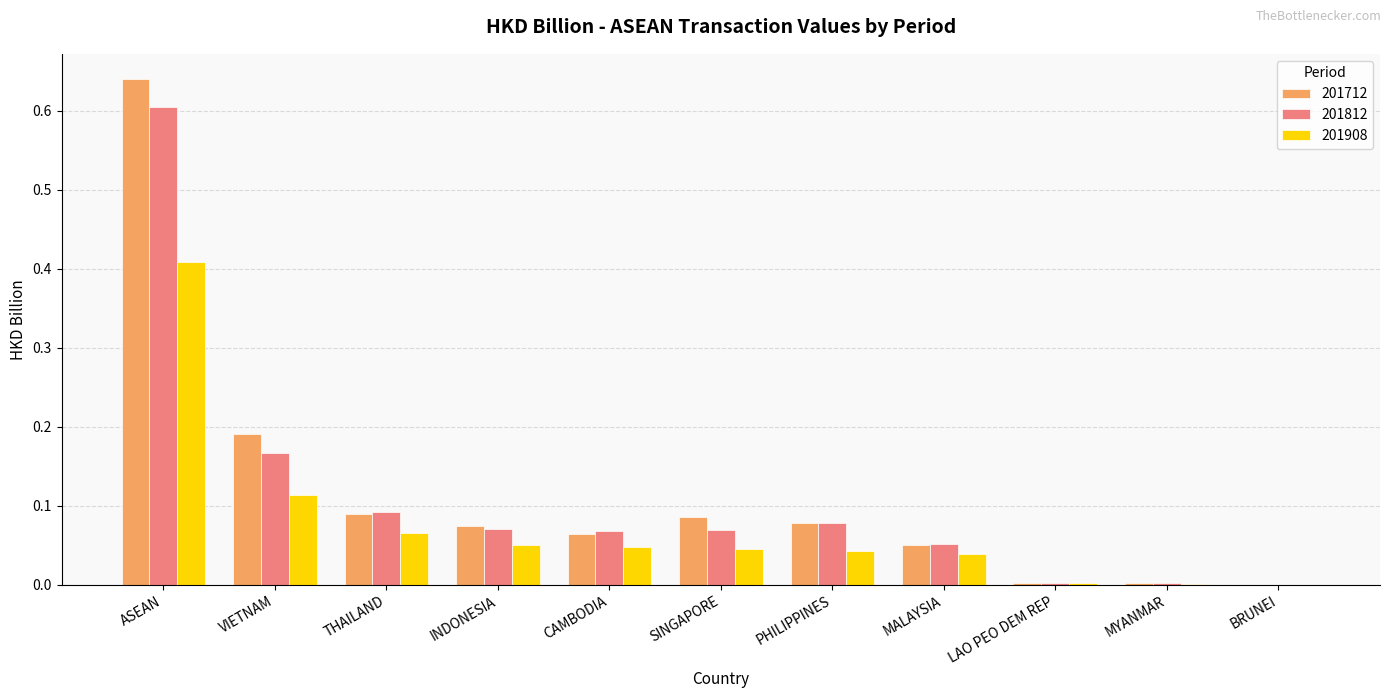

Is the value of 201908 at VIETNAM greater than the value of 201712 at PHILIPPINES?

Yes